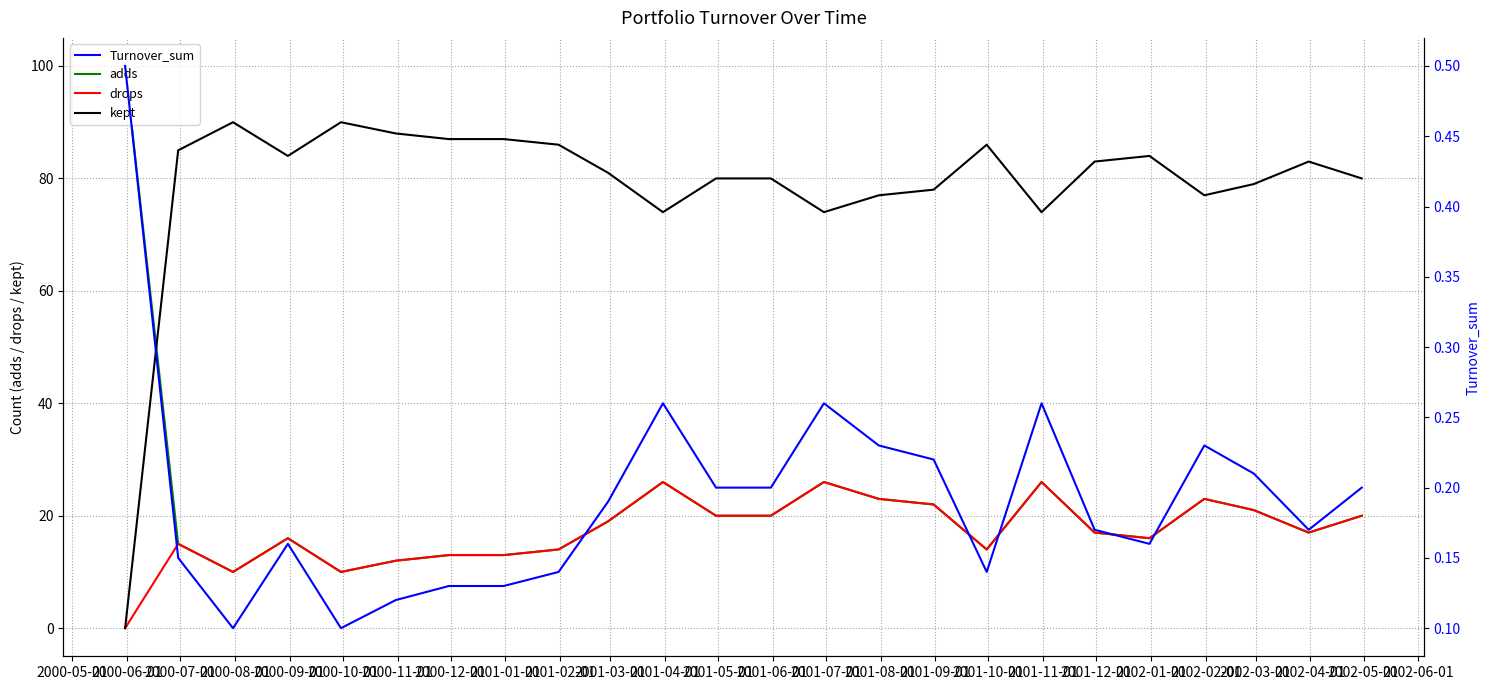

How many intersections are there between adds and kept?

1